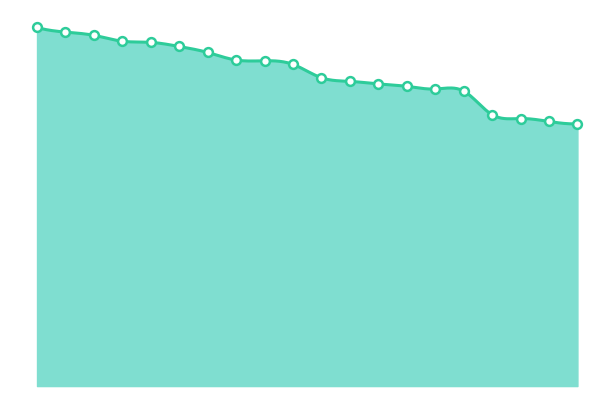

How many lines are shown in the chart?

1